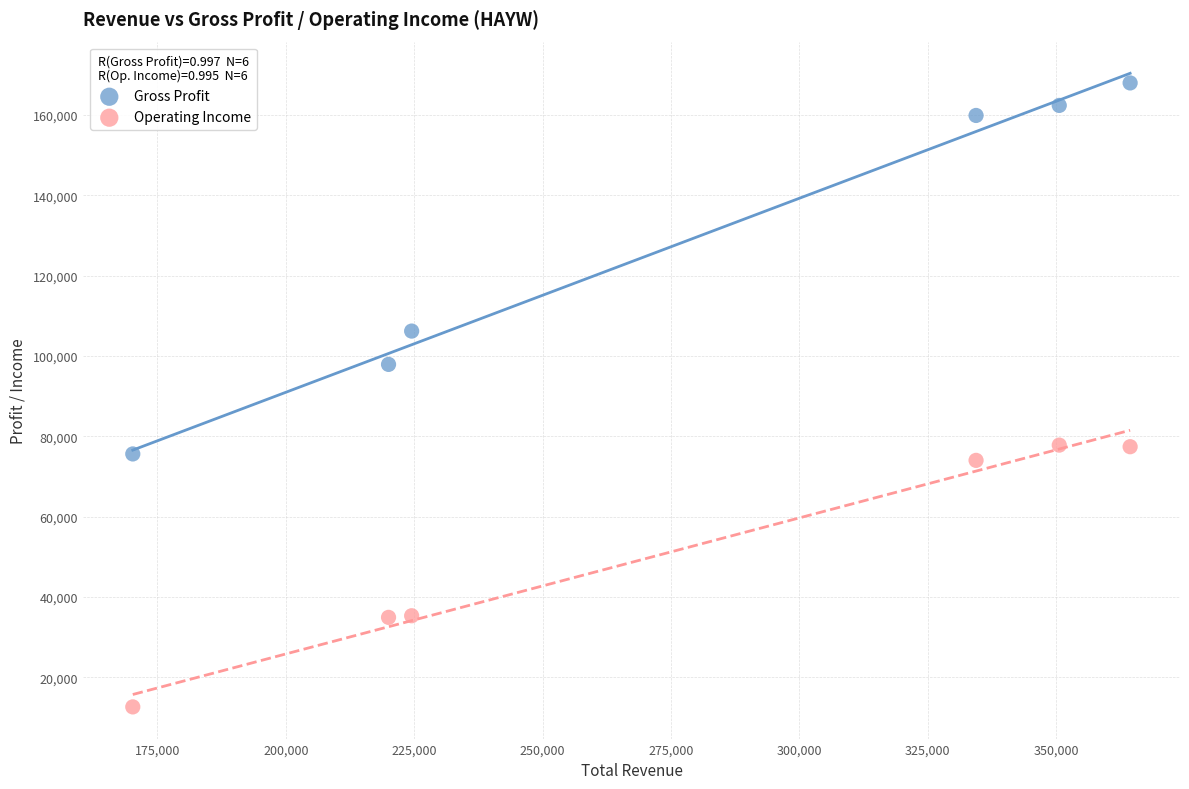

What are all the series names shown in the legend?

Gross Profit, Operating Income